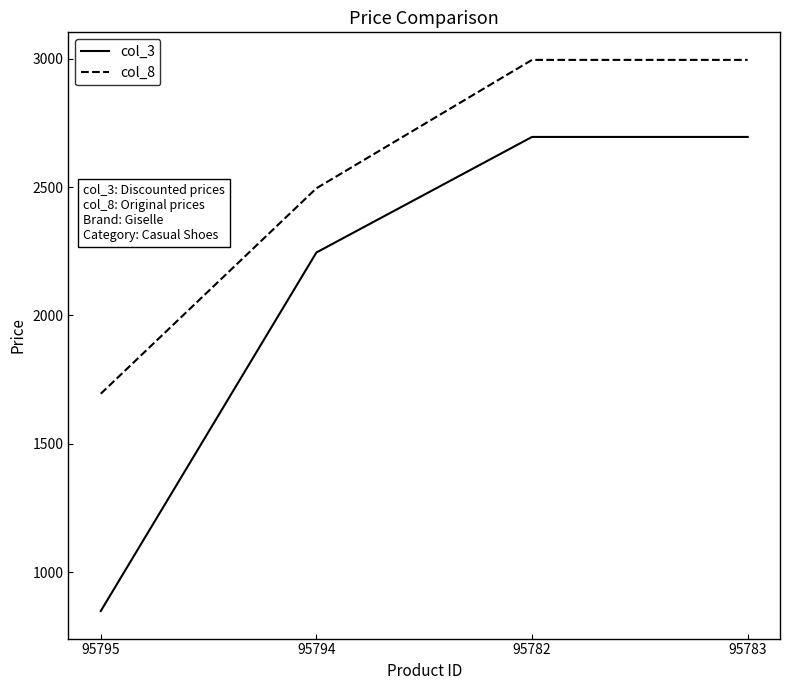

Rank the series by their maximum value, from highest to lowest.

col_8, col_3